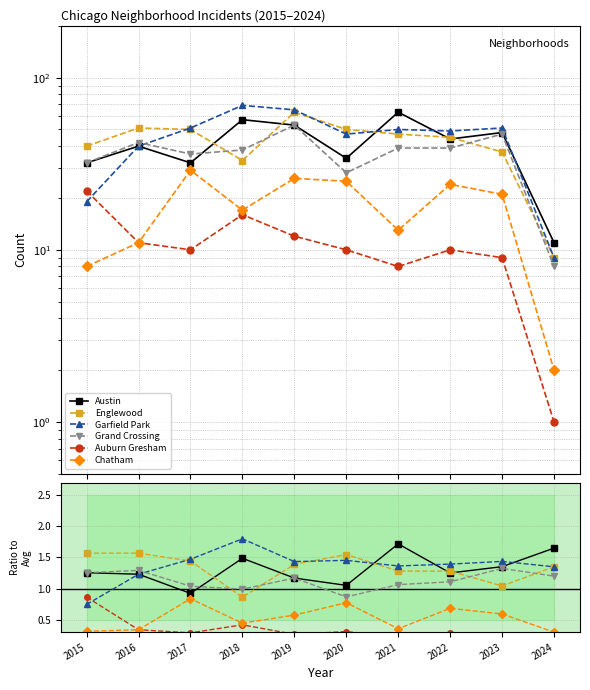

Reading left to right, transcribe all the data shown in this chart.

Austin: 1.3	1.2	0.9	1.5	1.2	1.1	1.7	1.3	1.4	1.6
Englewood: 1.6	1.6	1.4	0.9	1.4	1.5	1.3	1.3	1.0	1.3
Garfield Park: 0.7	1.2	1.5	1.8	1.4	1.5	1.4	1.4	1.4	1.3
Grand Crossing: 1.3	1.3	1.0	1.0	1.2	0.9	1.1	1.1	1.3	1.2
Auburn Gresham: 0.9	0.3	0.3	0.4	0.3	0.3	0.2	0.3	0.3	0.1
Chatham: 0.3	0.3	0.8	0.4	0.6	0.8	0.4	0.7	0.6	0.3